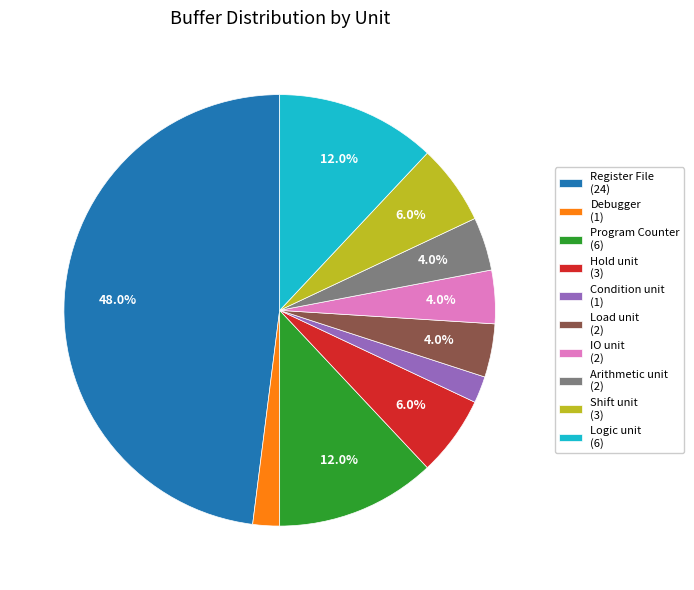

Which has a higher value, Load unit (2) or Register File (24)?

Register File (24)